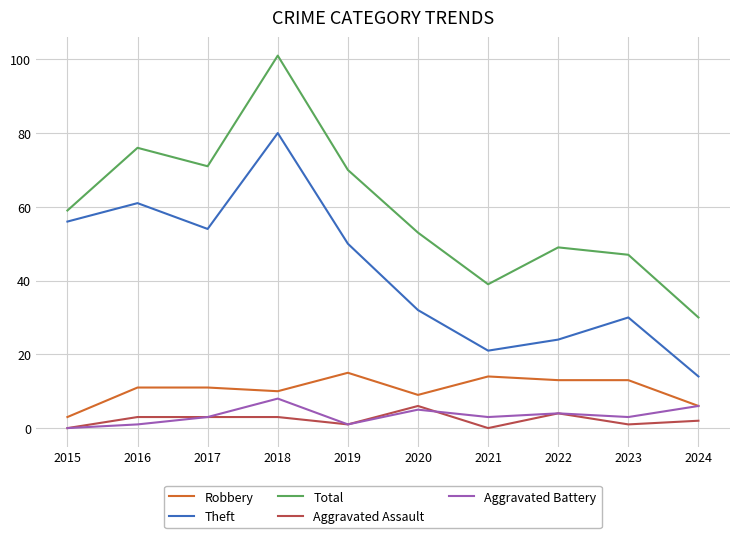

Is the value of Theft at 2022 greater than the value of Aggravated Battery at 2018?

Yes